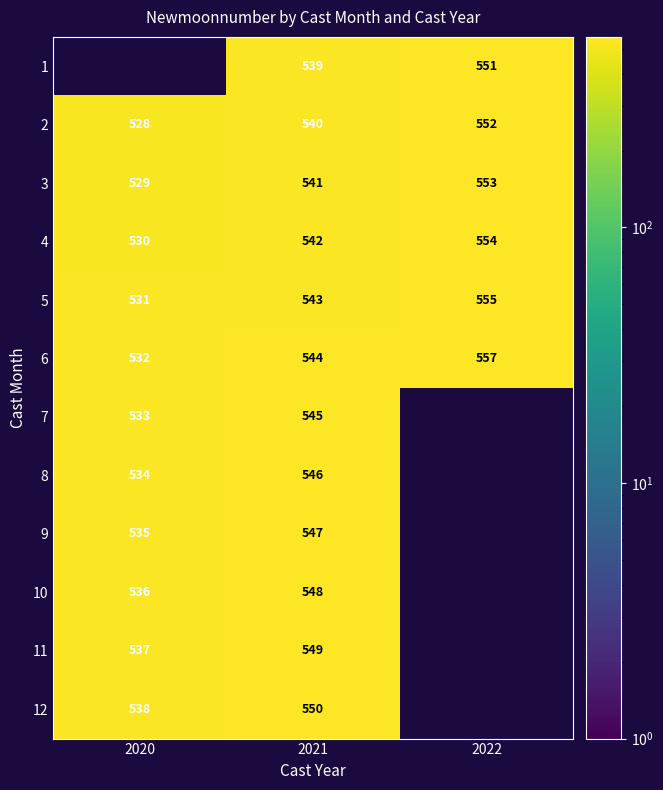

Count the 3 values in the range 529 to 553.

3